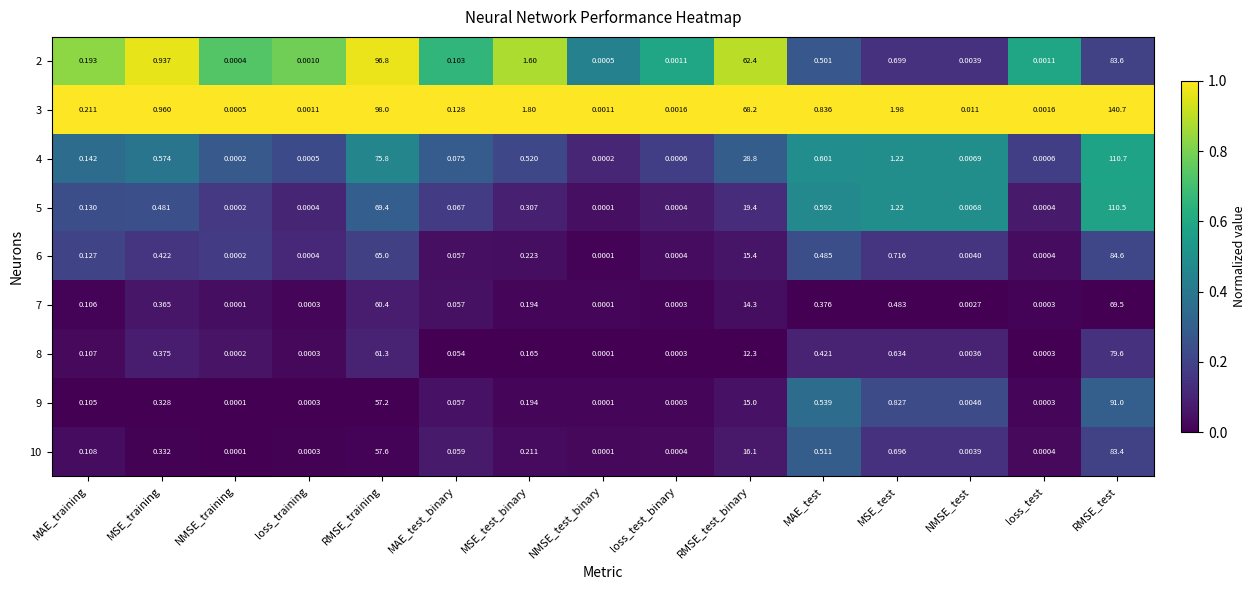

List the series in order of their peak value, highest first.

3, 4, 5, 2, 9, 6, 10, 8, 7